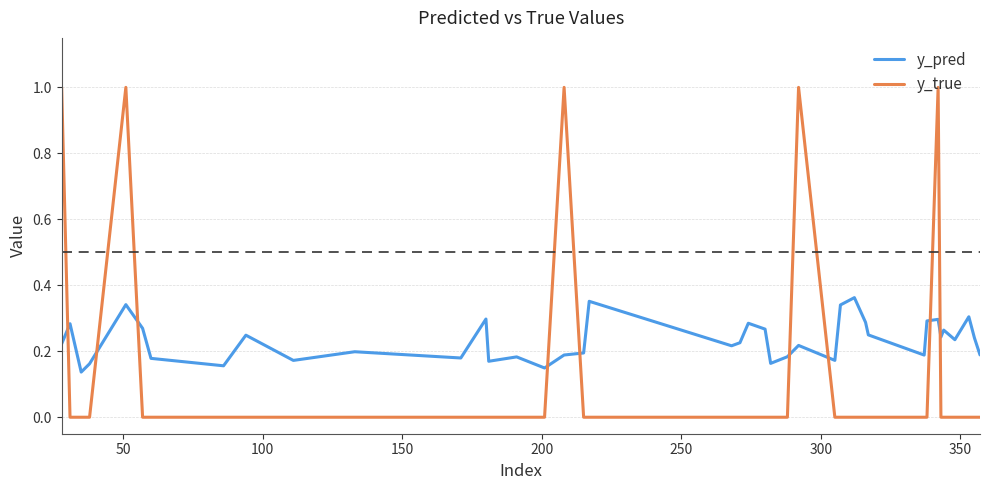

How many intersections are there between y_pred and y_true?

9